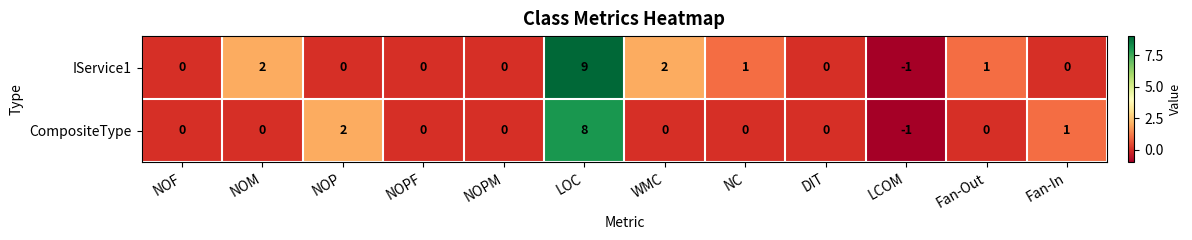

Which category has the highest value across all series?

LOC